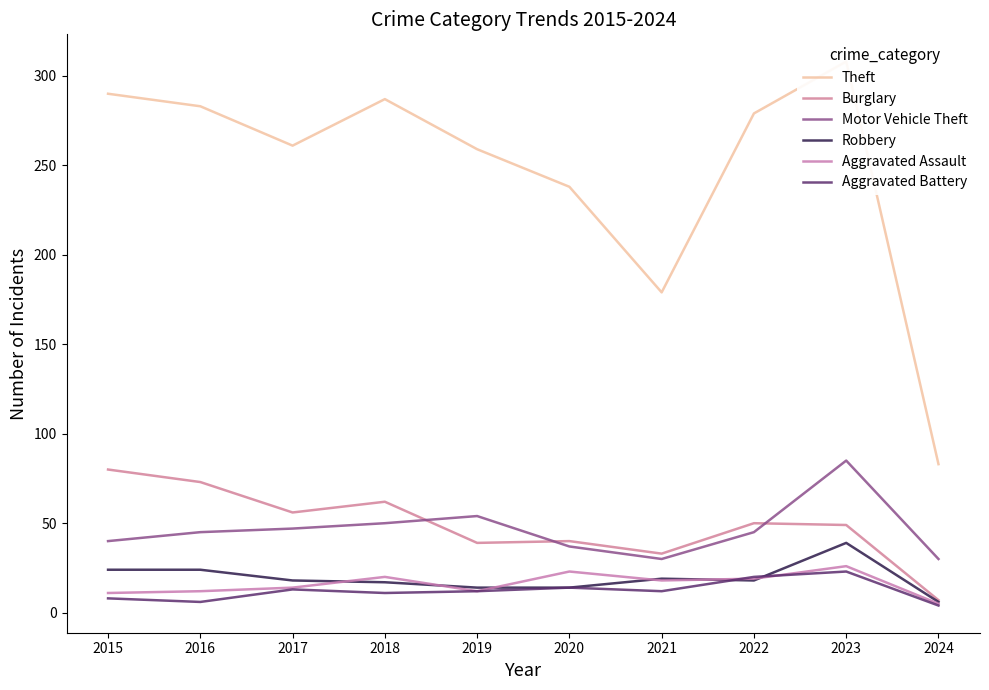

How many interior local peaks does the Theft series have?

2